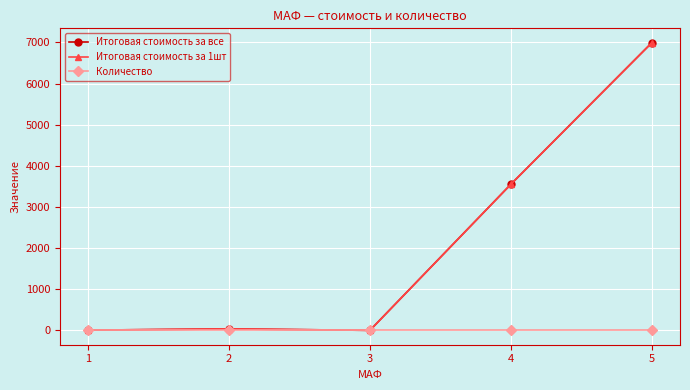

True or false: Итоговая стоимость за 1шт has more than 1 points higher than both neighbors.

False